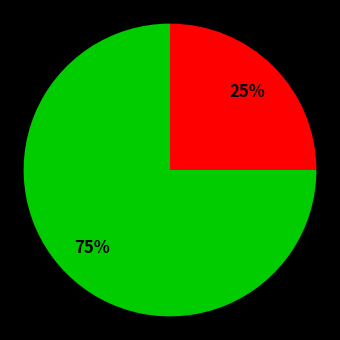

To the nearest percent, what is the average slice percentage?

50%